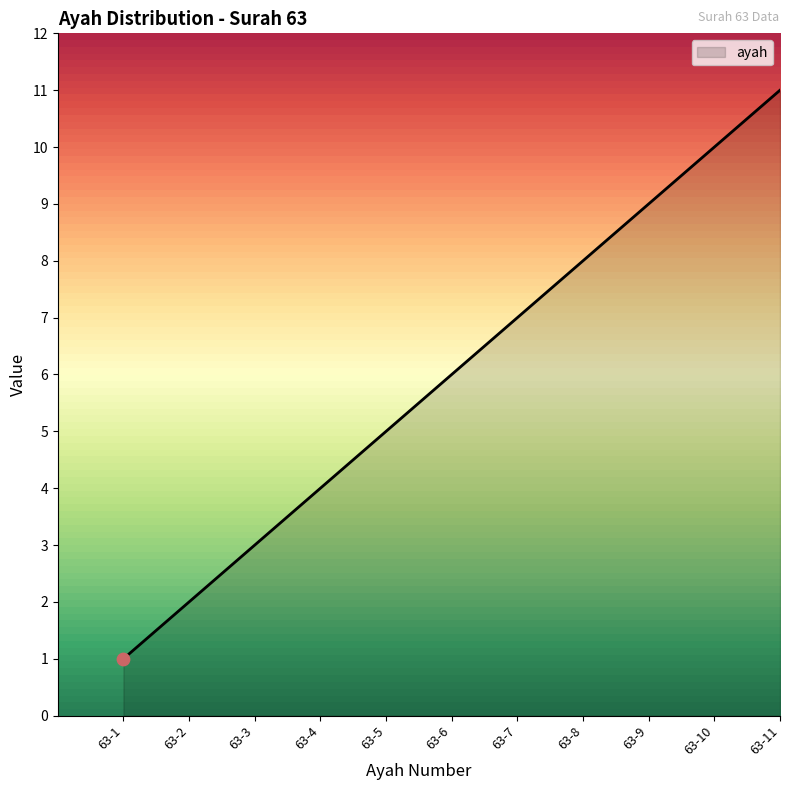

What is the change in value from 63-3 to 63-5?

+2